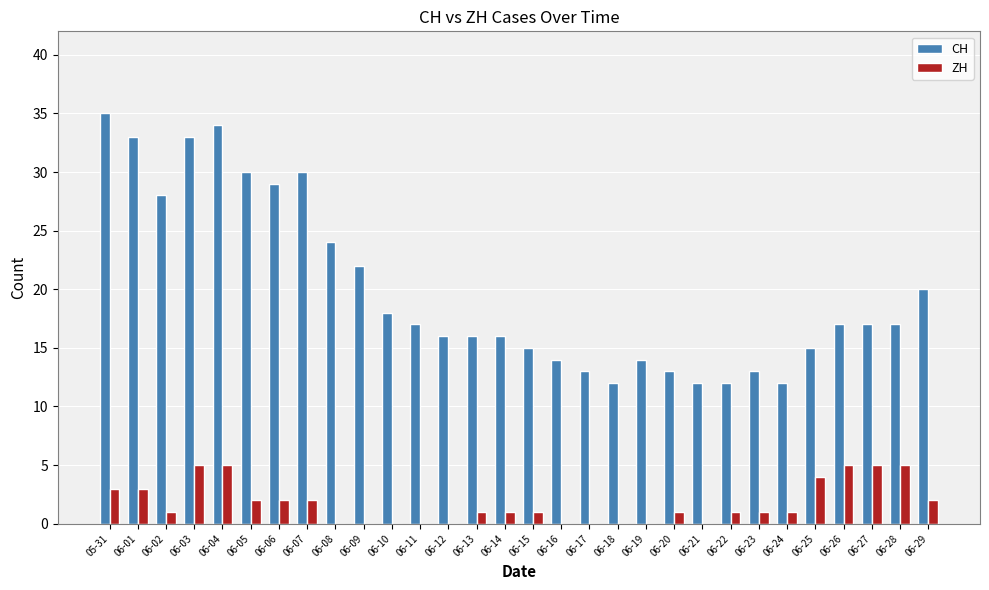

True or false: CH has a value of 15 at 06-25.

True